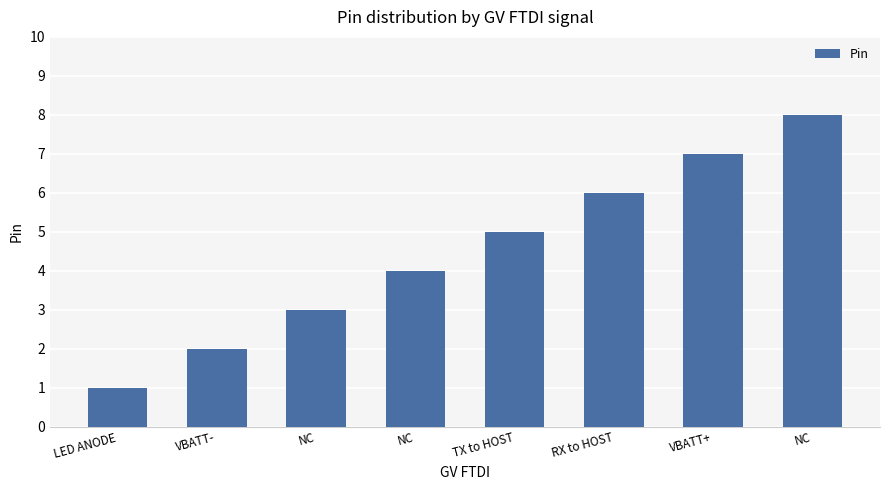

What is the maximum value shown in the chart?

8